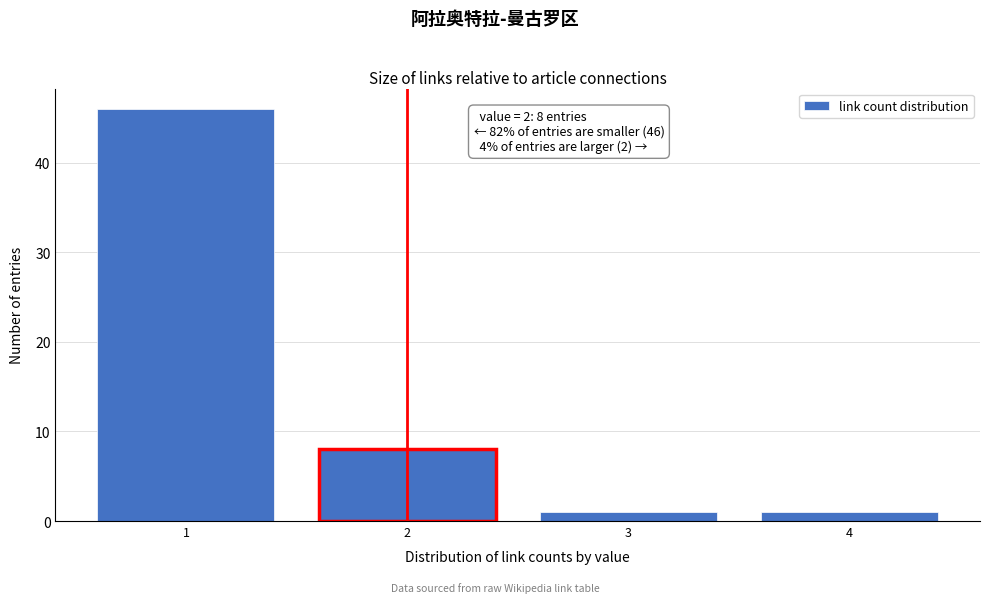

Reading left to right, what are all the values shown in this chart?

46	8	1	1